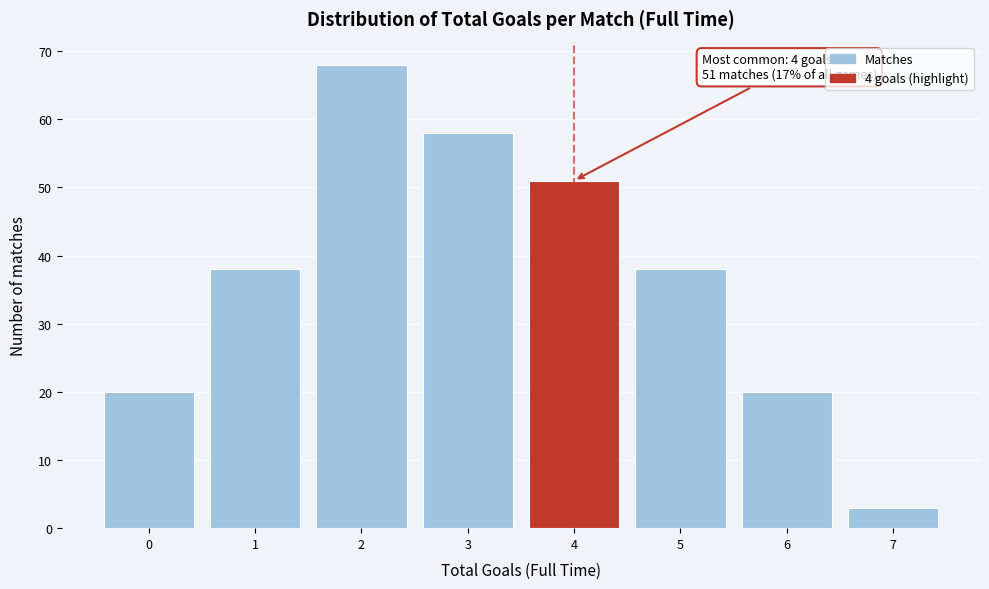

Over which range of the x-axis is the bar tallest?

1.5 to 2.5